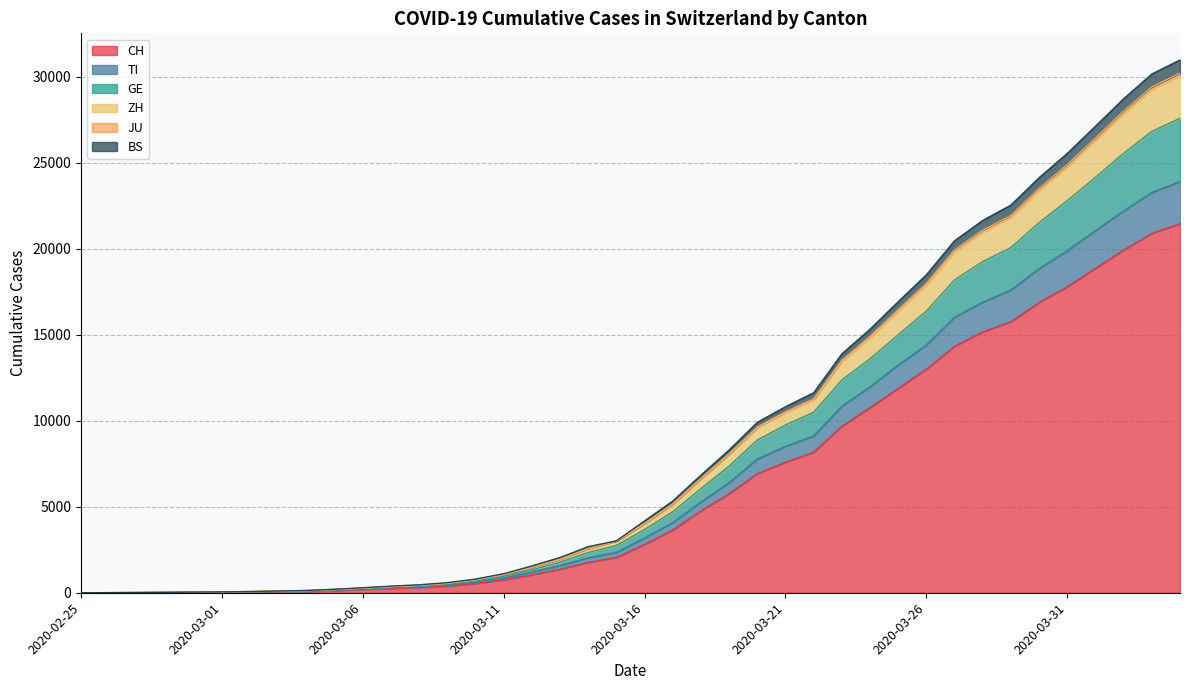

True or false: ZH has more than 0 points higher than both neighbors.

False